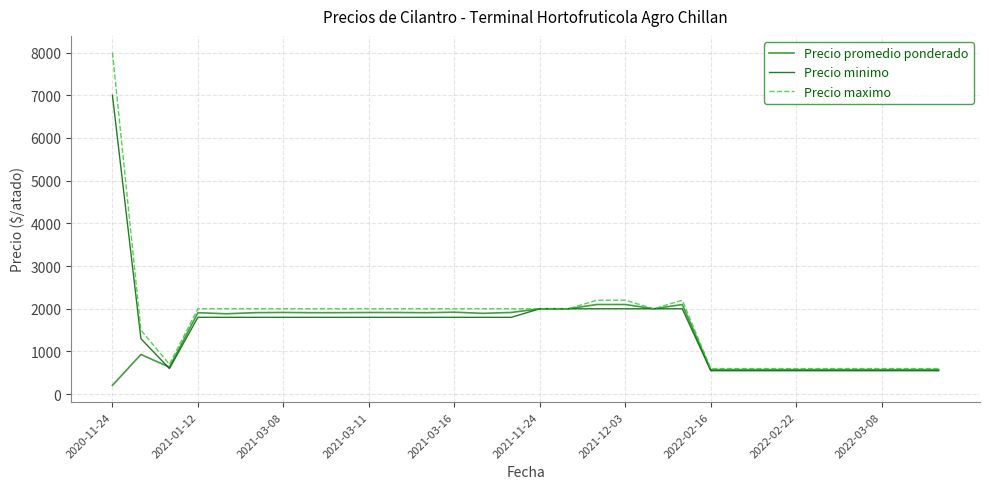

What is the maximum value shown in the chart?

8000